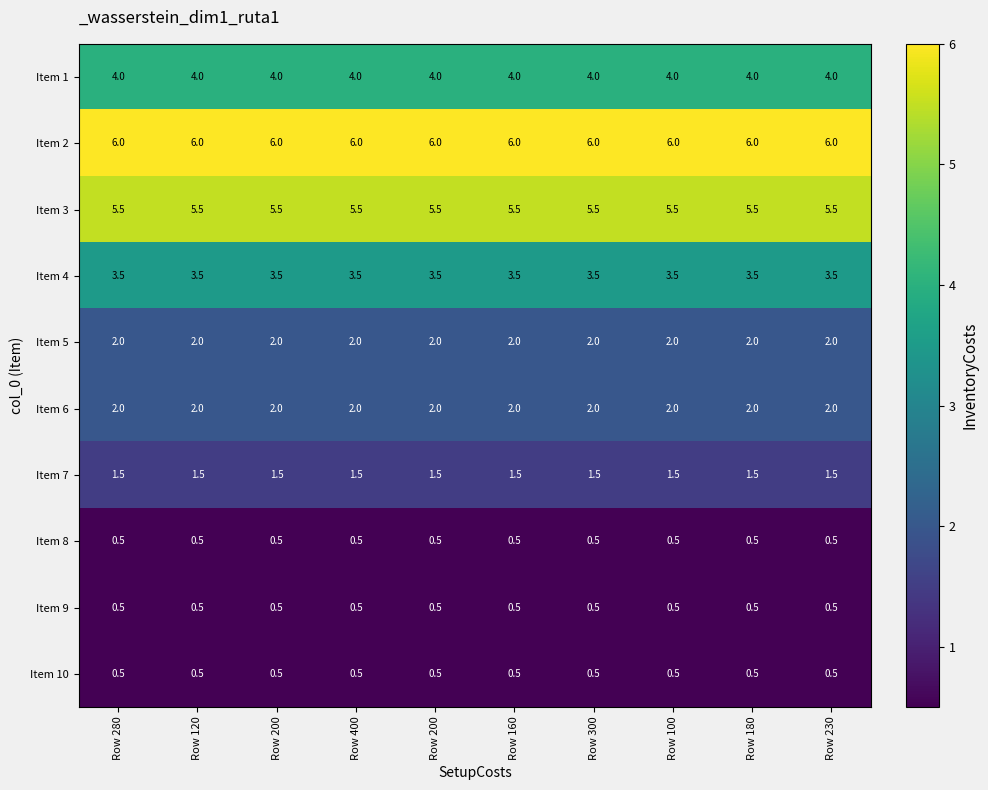

Which series has the largest total across all categories?

Item 2